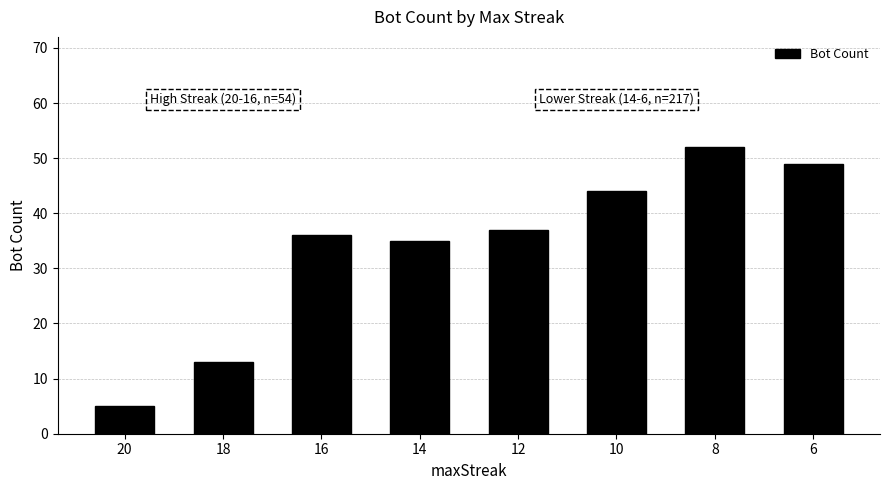

Reading left to right, extract all data points from this chart.

20=5	18=13	16=36	14=35	12=37	10=44	8=52	6=49